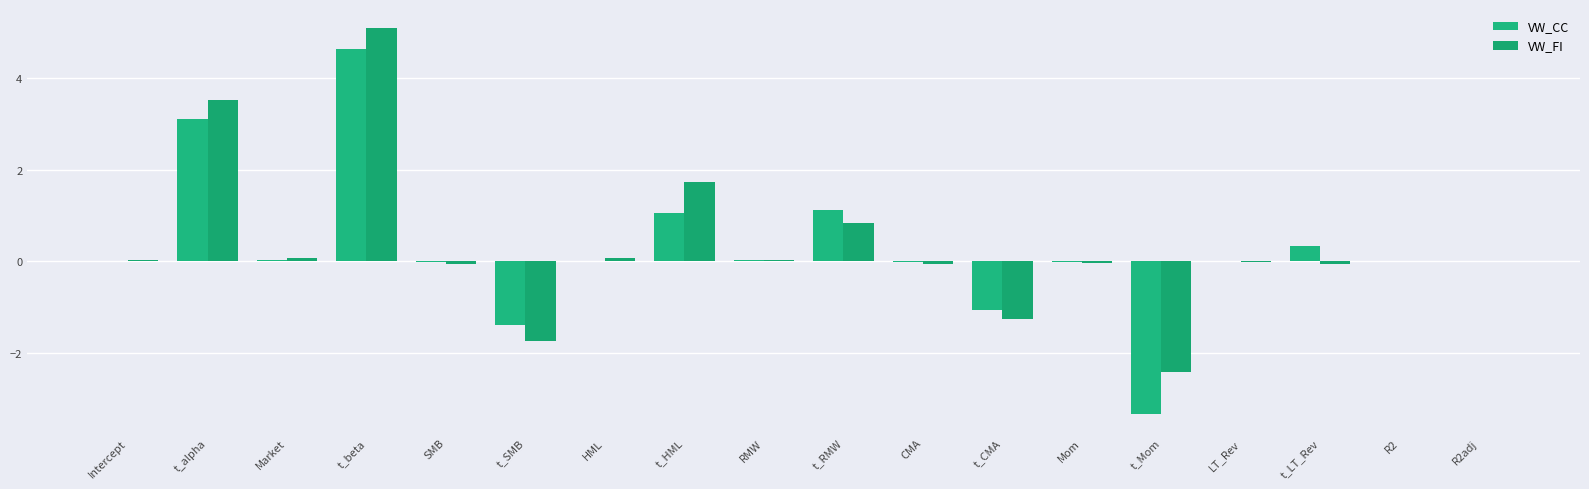

How many groups of bars are there?

18